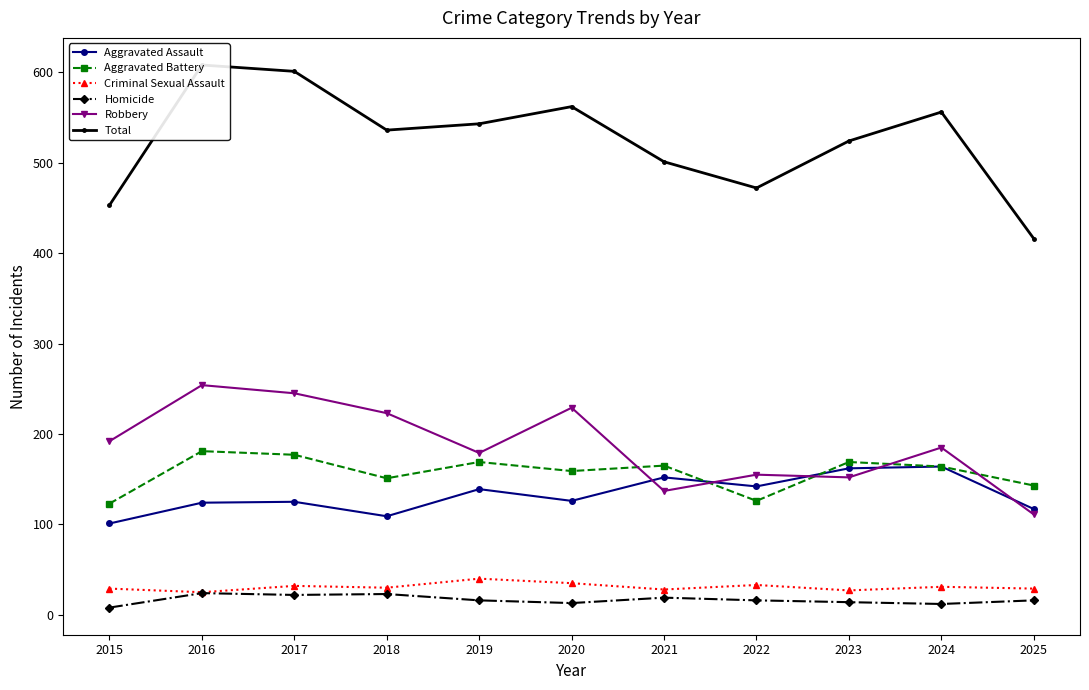

What is the highest value of the Aggravated Assault series?

164